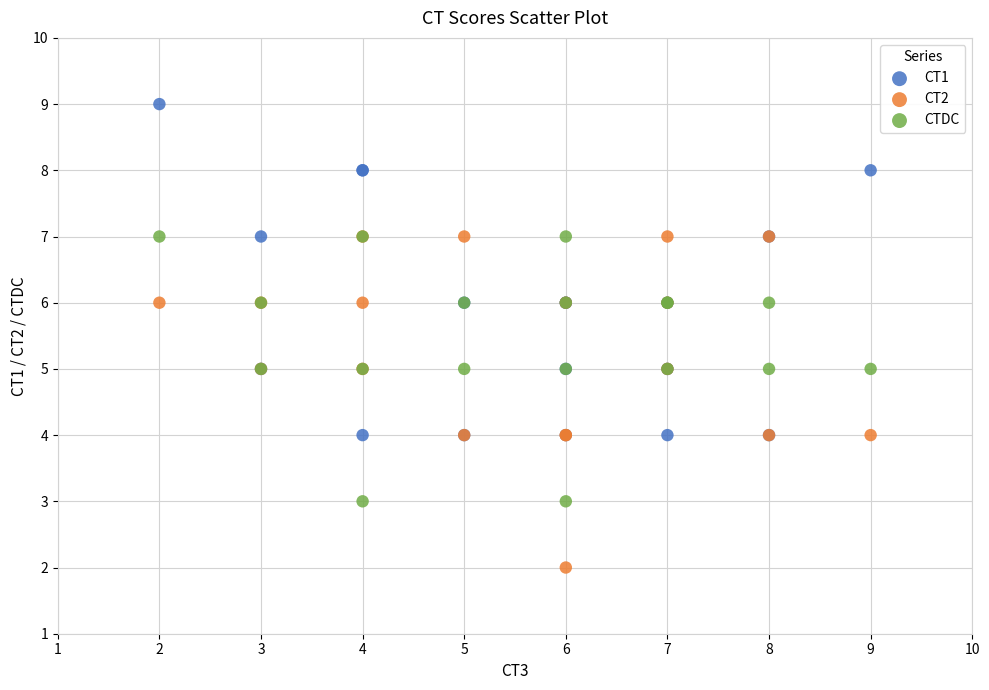

Which series reaches the minimum Y coordinate?

CT2